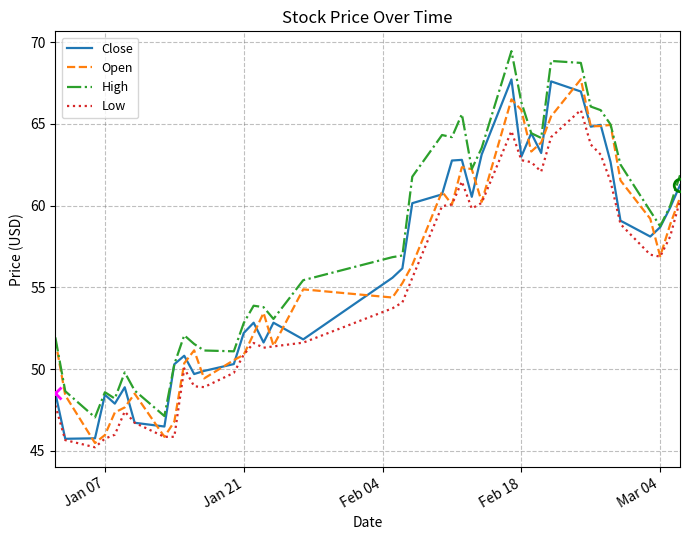

What is the sum of all Low values?

2197.2